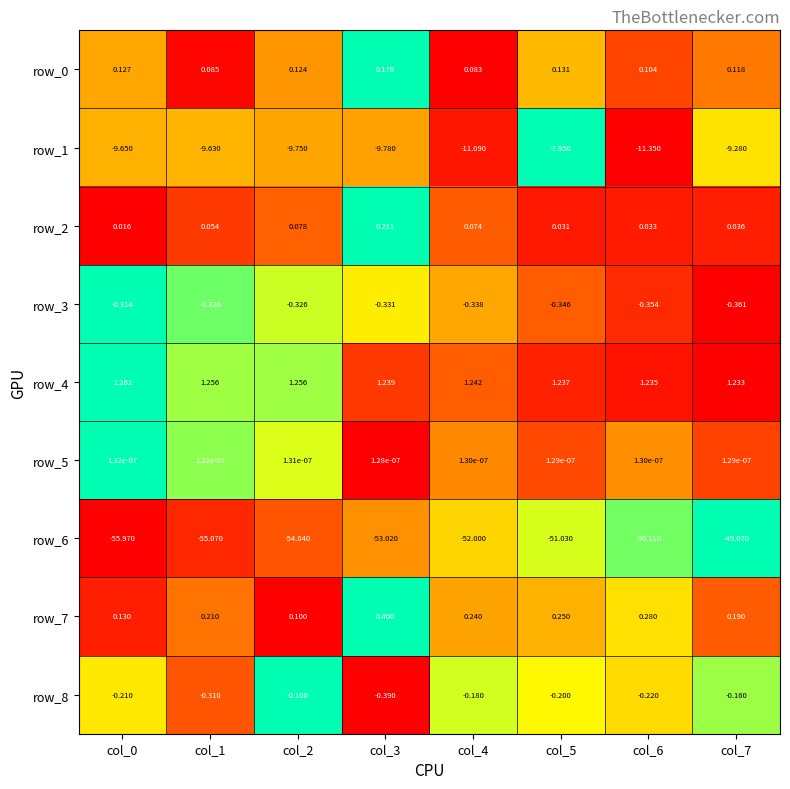

Is the value of row_1 at col_2 greater than the value of row_2 at col_6?

No